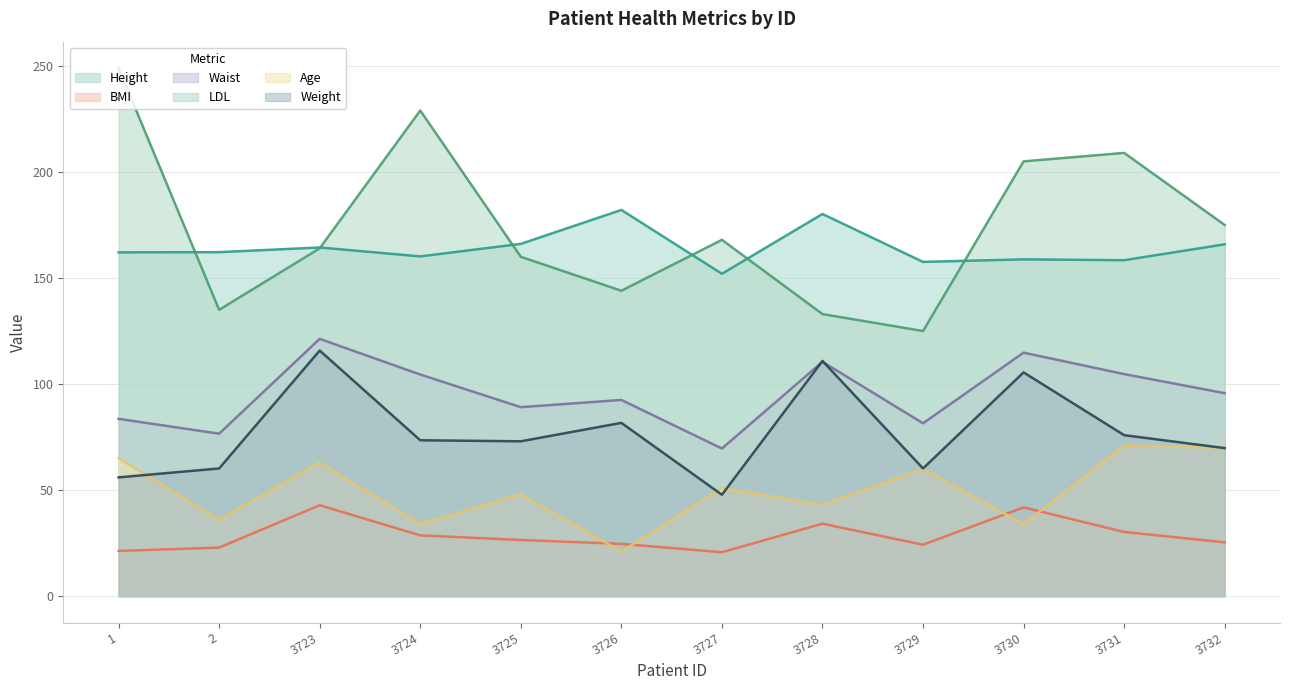

After their last crossing, which series has the higher values: Weight or Waist?

Waist